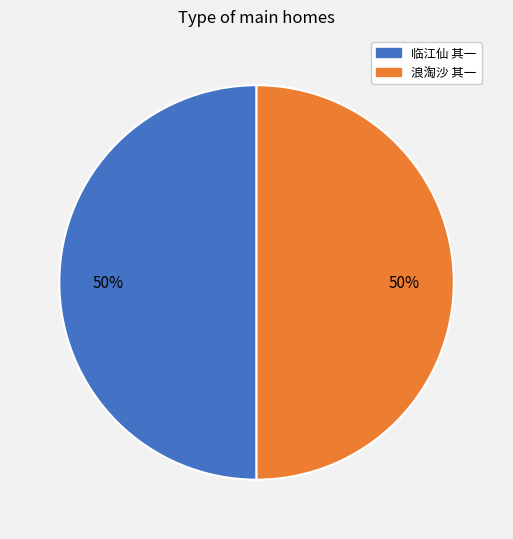

Do 临江仙 其一 and 浪淘沙 其一 together represent more than half of the pie?

Yes